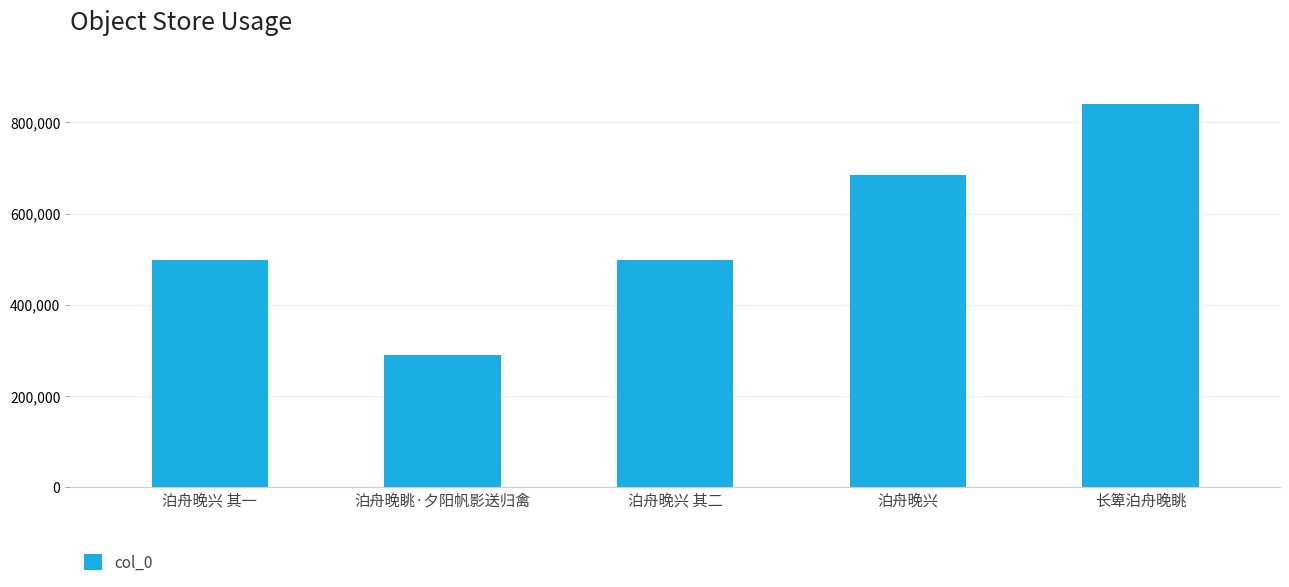

What is the average value?

562562